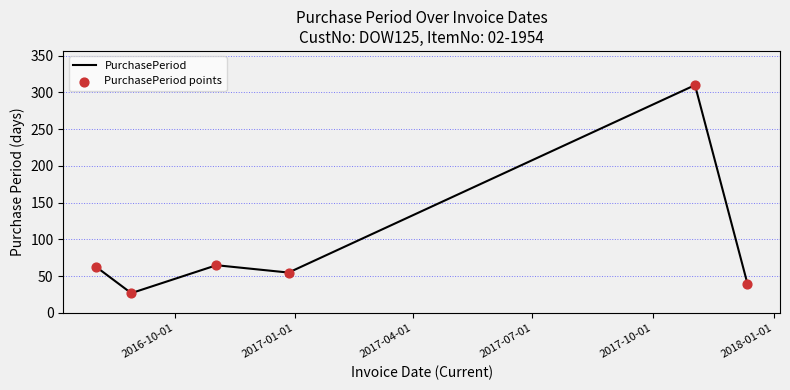

True or false: the data has more than 0 interior local peaks.

True